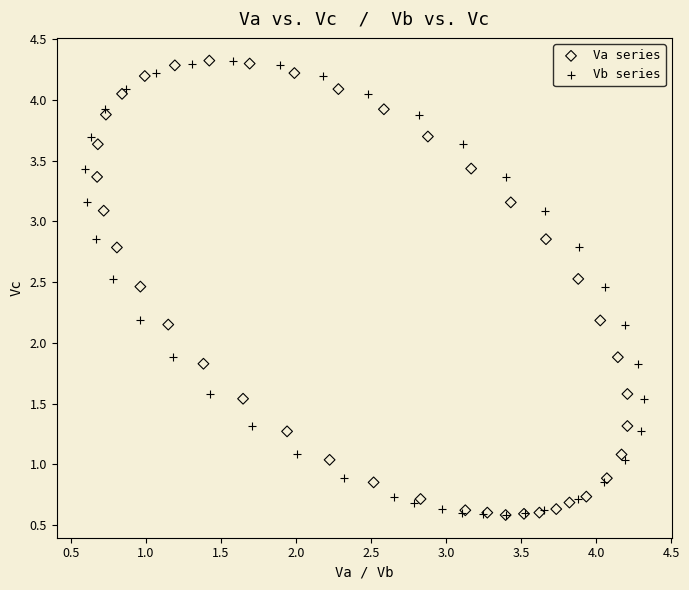

What are all the series names shown in the legend?

Va series, Vb series